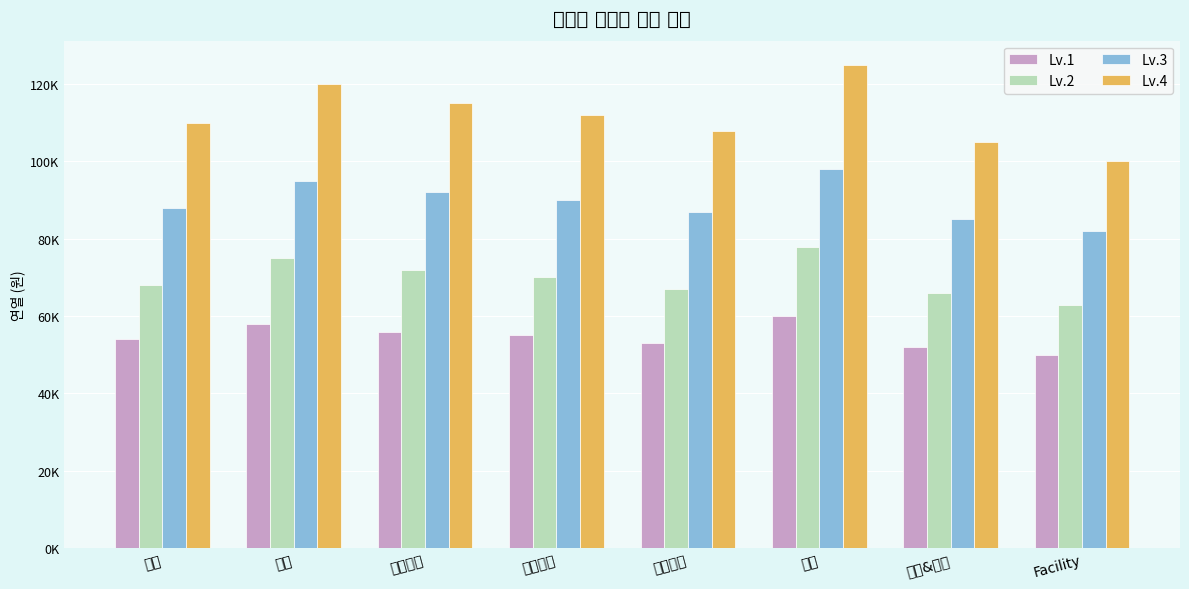

What is the average value of the Lv.3 series?

89625